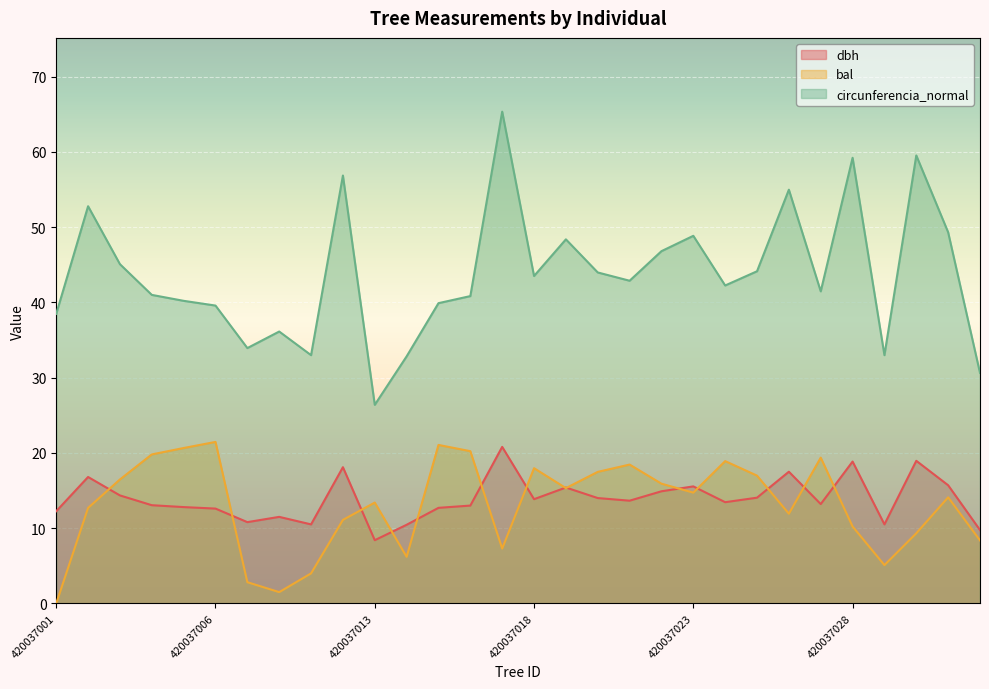

At which category is the sum across all series the highest?

420037017